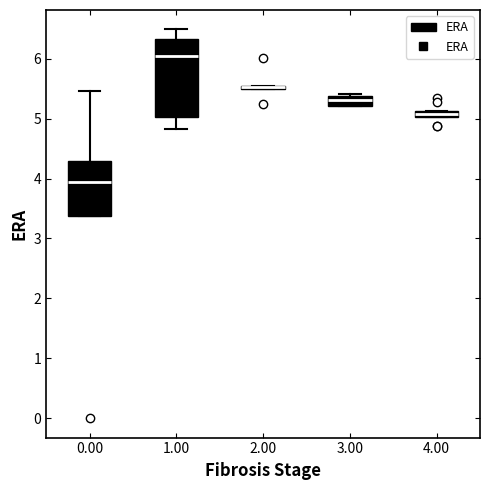

Where is the upper edge of the box at x = 4.00 on the y-axis? The values are not printed on the chart, so give them approximately, as read against the axis.

5.1